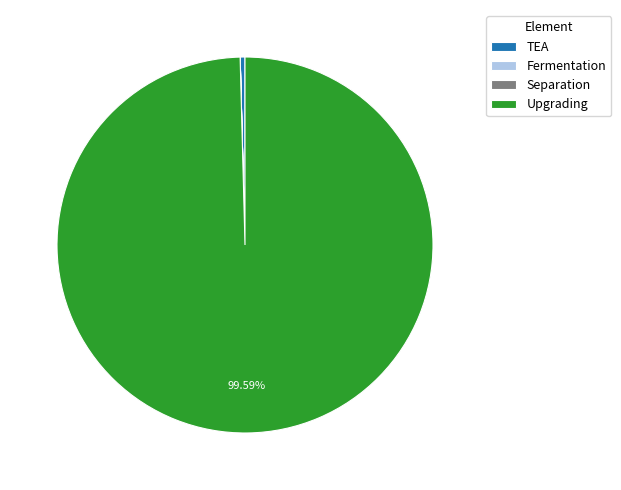

What is the largest slice in the pie chart?

Upgrading